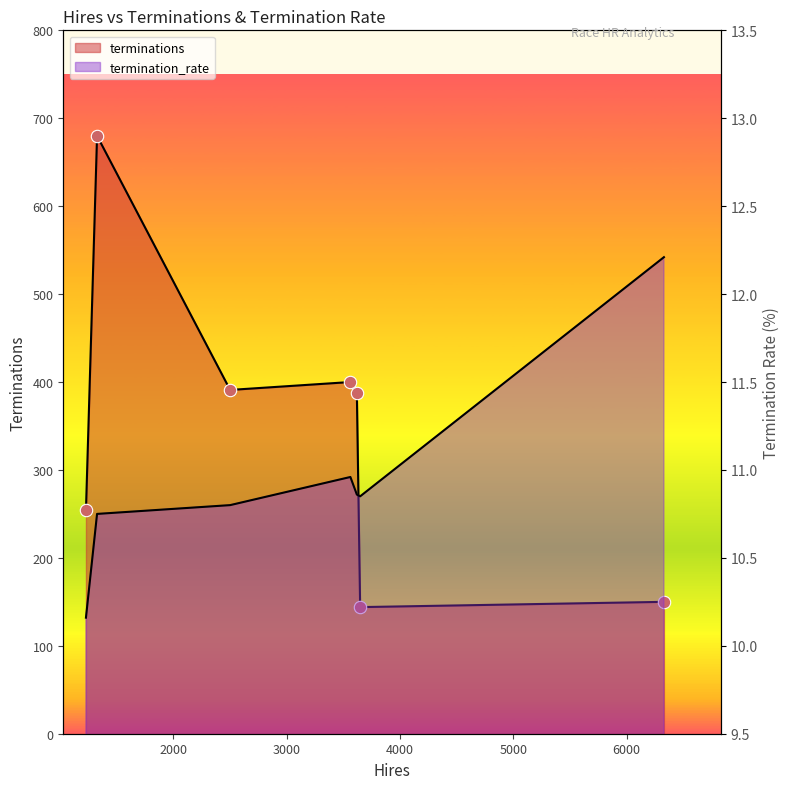

Which series has the widest spread of Y values?

terminations